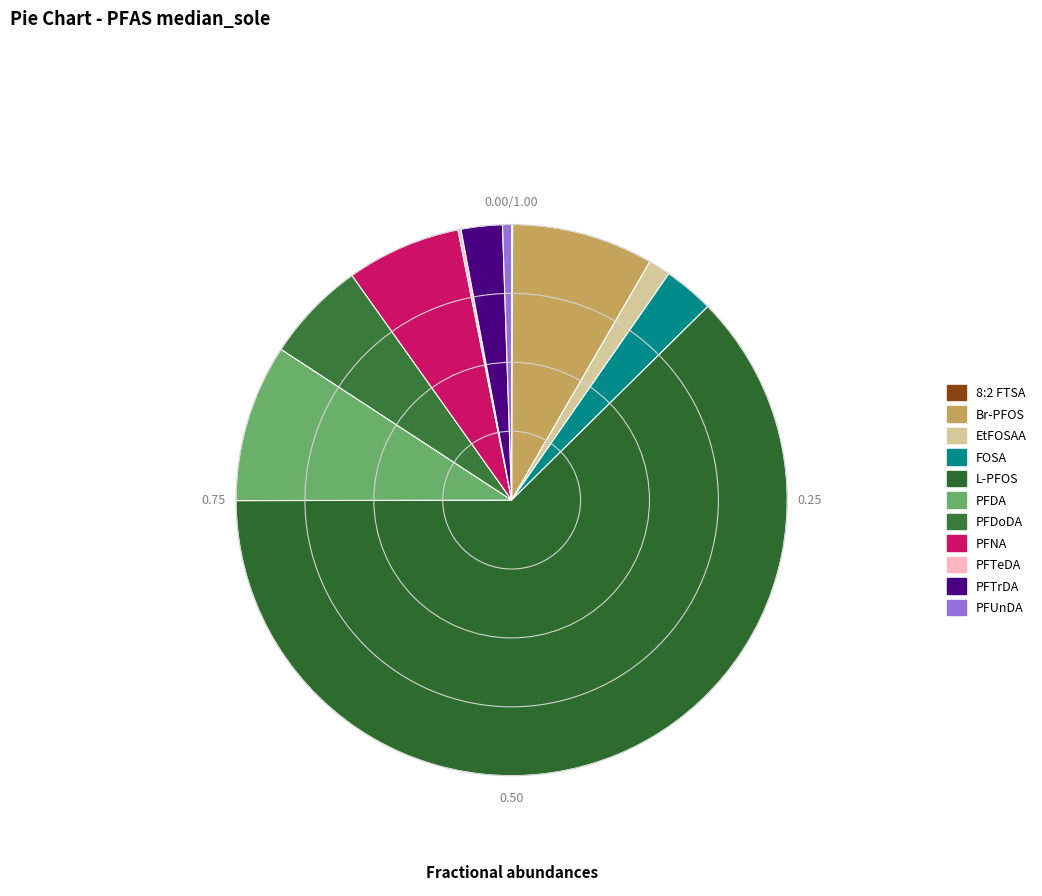

What portion of the pie excludes PFDoDA?

94.1%